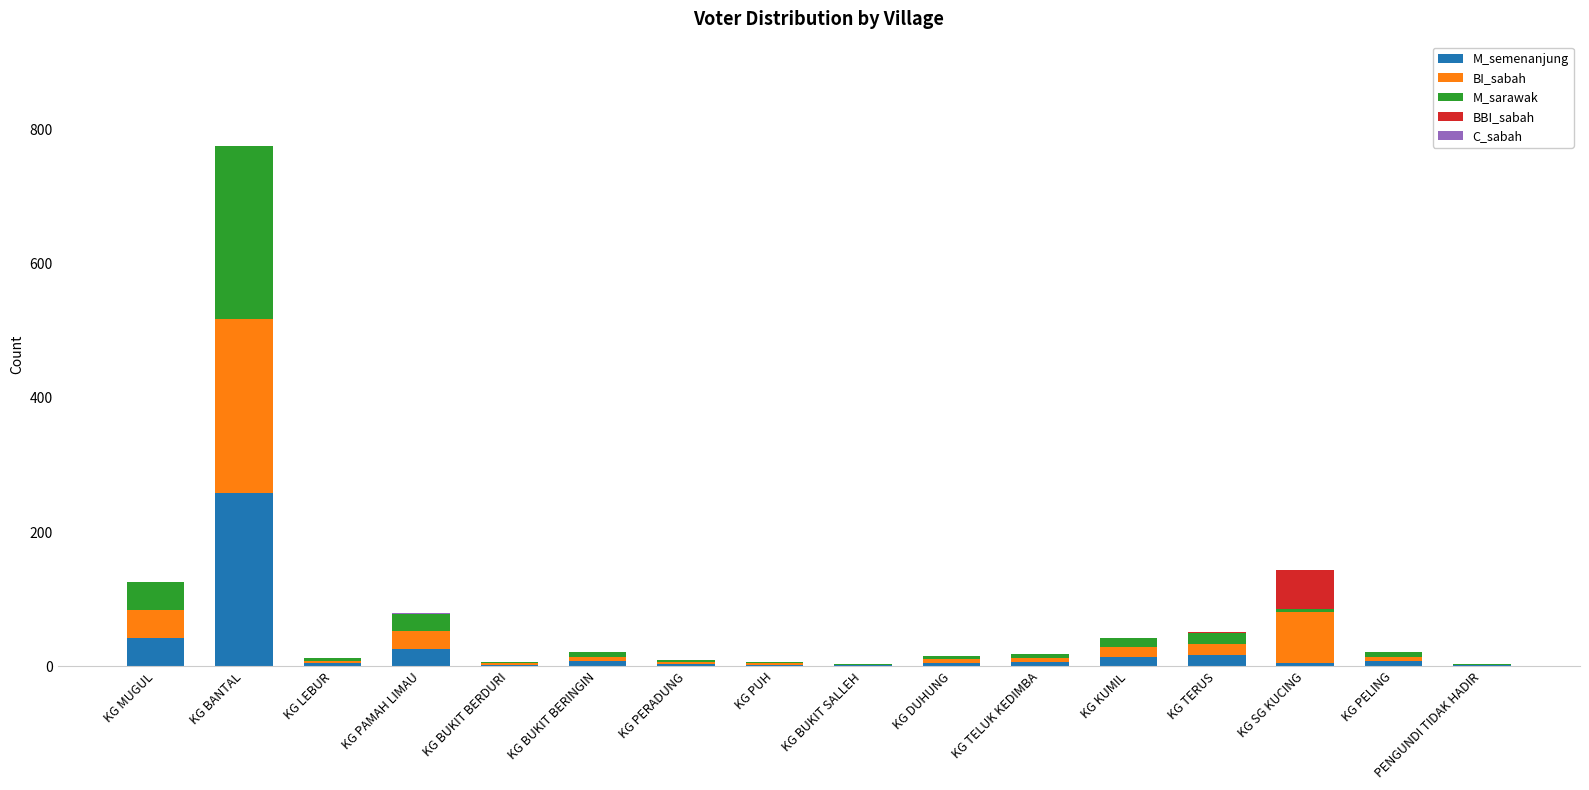

Are the bars grouped side by side (vs. stacked)?

No